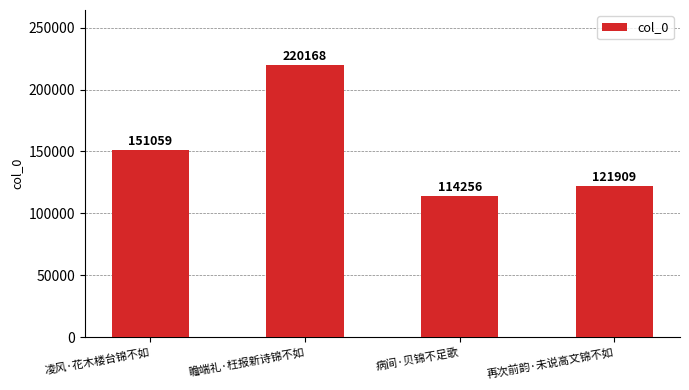

Reading left to right, extract all data points from this chart.

151059	220168	114256	121909